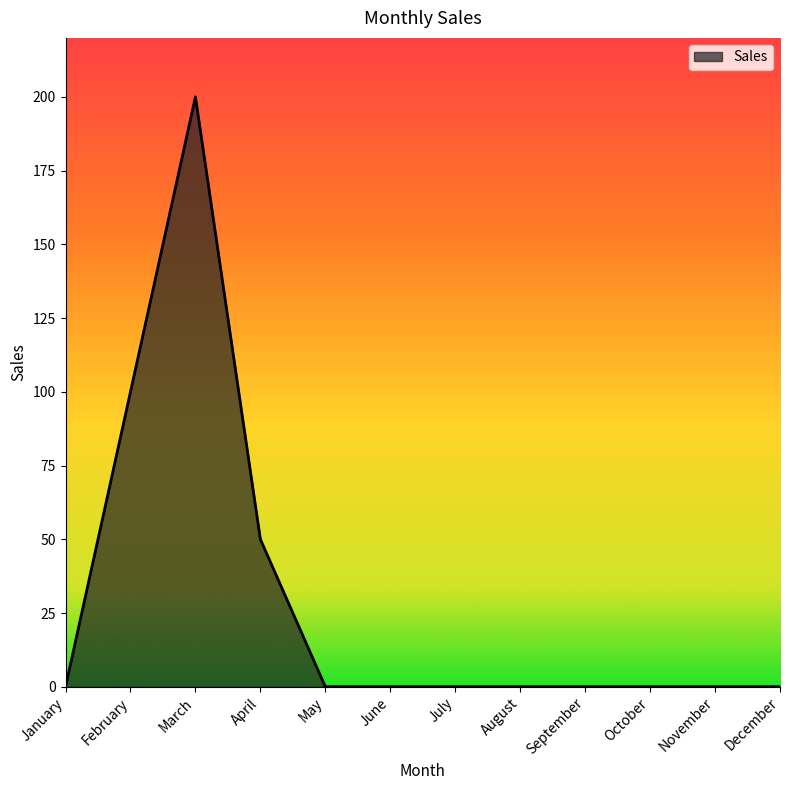

At which category does the data reach its first local peak?

March